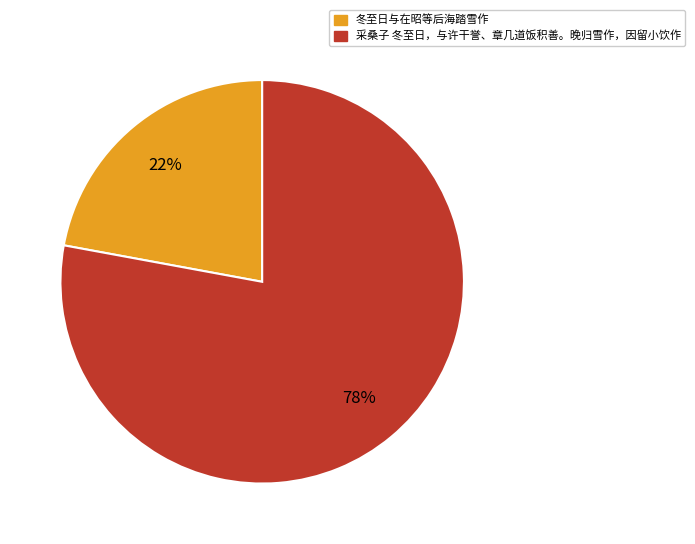

Is 采桑子 冬至日，与许干誉、章几道饭积善。晚归雪作，因留小饮作 the majority of the pie?

Yes